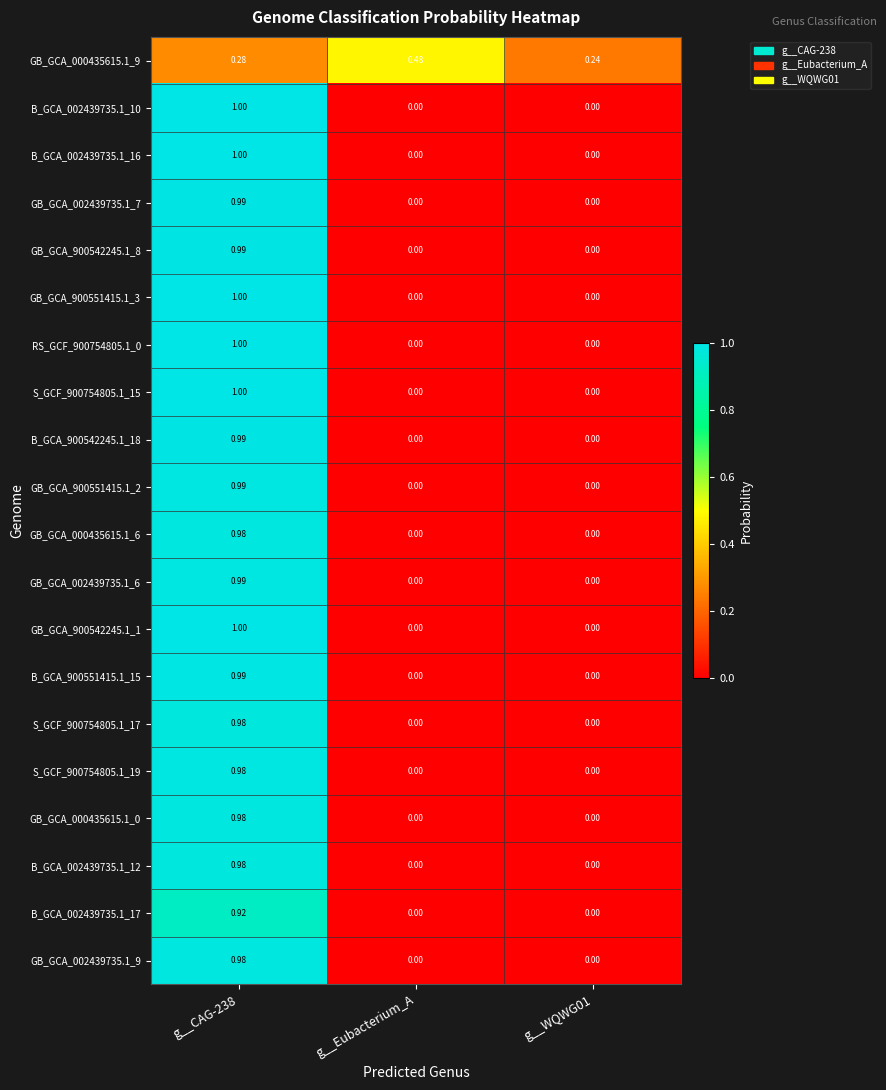

What is the maximum value shown in the chart?

1.0